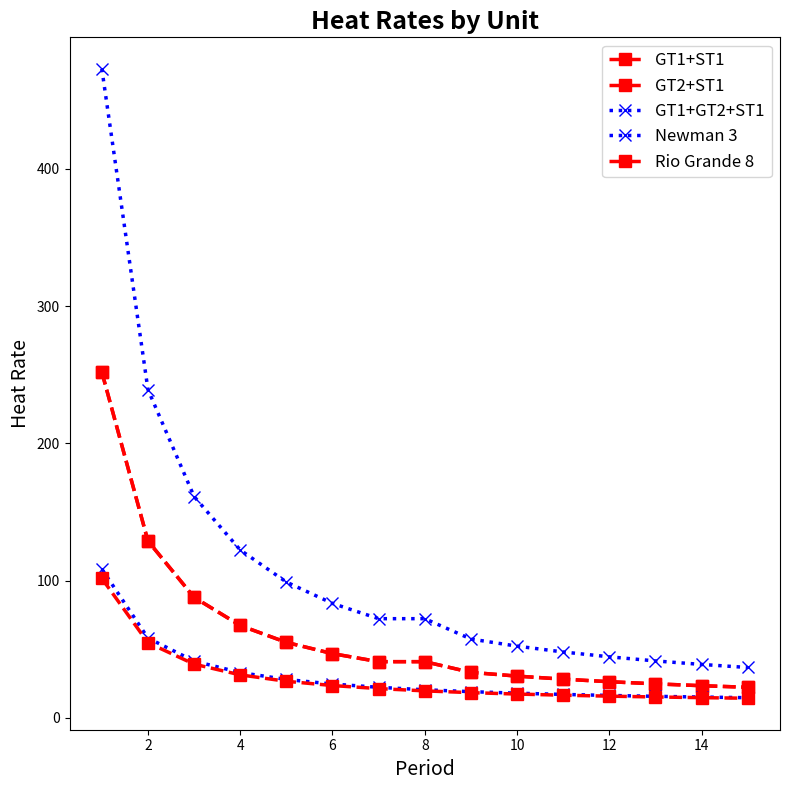

Reading left to right, extract all data points from this chart.

GT1+ST1: 252.0	128.8	87.8	67.3	55.0	46.8	40.9	40.9	33.1	30.4	28.2	26.3	24.8	23.4	22.3
GT2+ST1: 252.0	128.8	87.8	67.3	55.0	46.8	40.9	40.9	33.1	30.4	28.2	26.3	24.8	23.4	22.3
GT1+GT2+ST1: 472.9	239.2	161.3	122.3	99.0	83.4	72.3	72.3	57.4	52.2	48.0	44.5	41.5	38.9	36.7
Newman 3: 108.5	58.1	41.4	33.0	28.0	24.6	22.3	20.5	19.1	18.0	17.1	16.3	15.7	15.2	14.7
Rio Grande 8: 101.6	54.7	39.1	31.3	26.6	23.5	21.3	19.7	18.4	17.3	16.5	15.8	15.2	14.7	14.3